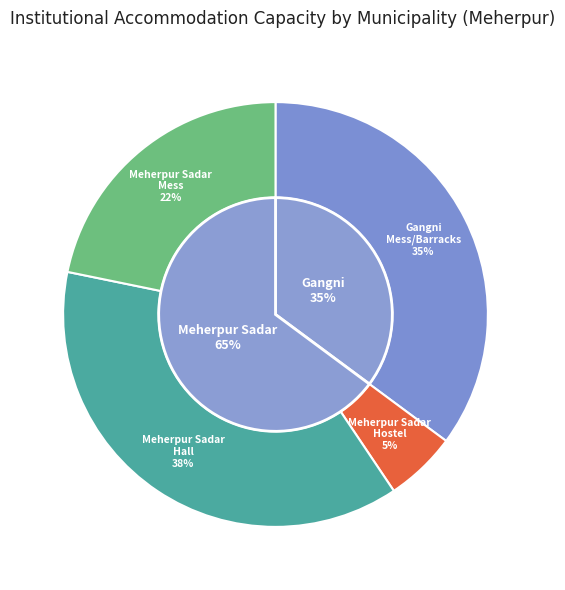

Is Mess/Barracks Capacity the majority of the pie?

Yes